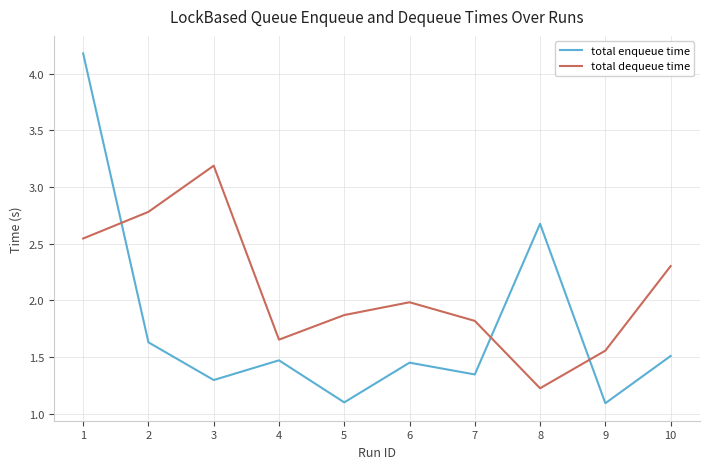

The total enqueue time series shows 0.4 at 7. True or false?

False